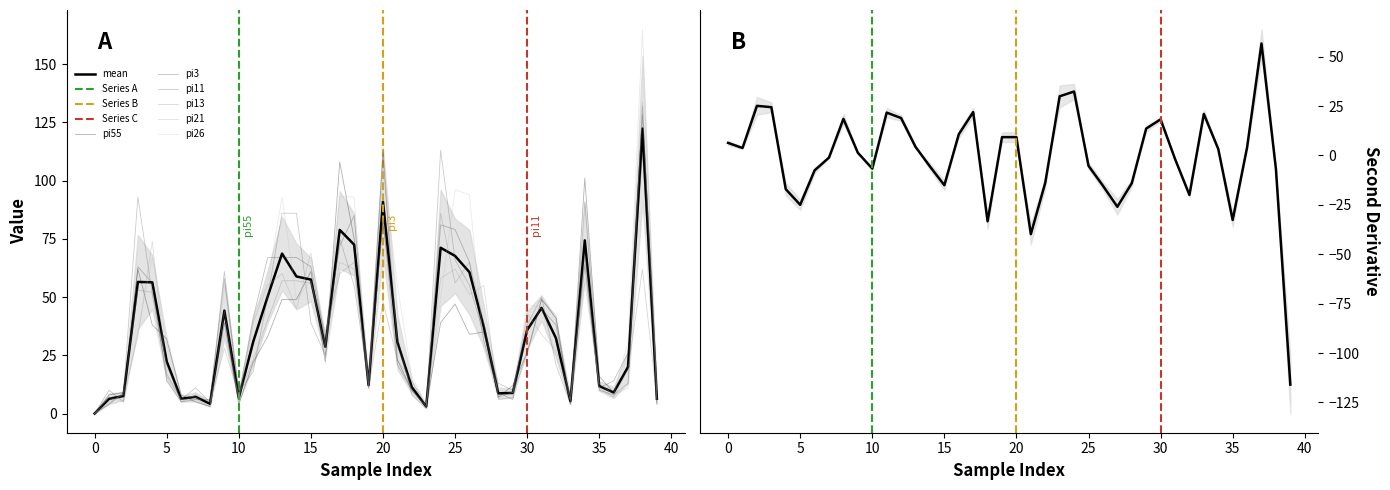

Between which two adjacent categories do pi55 and pi13 first intersect?

i3 and i4